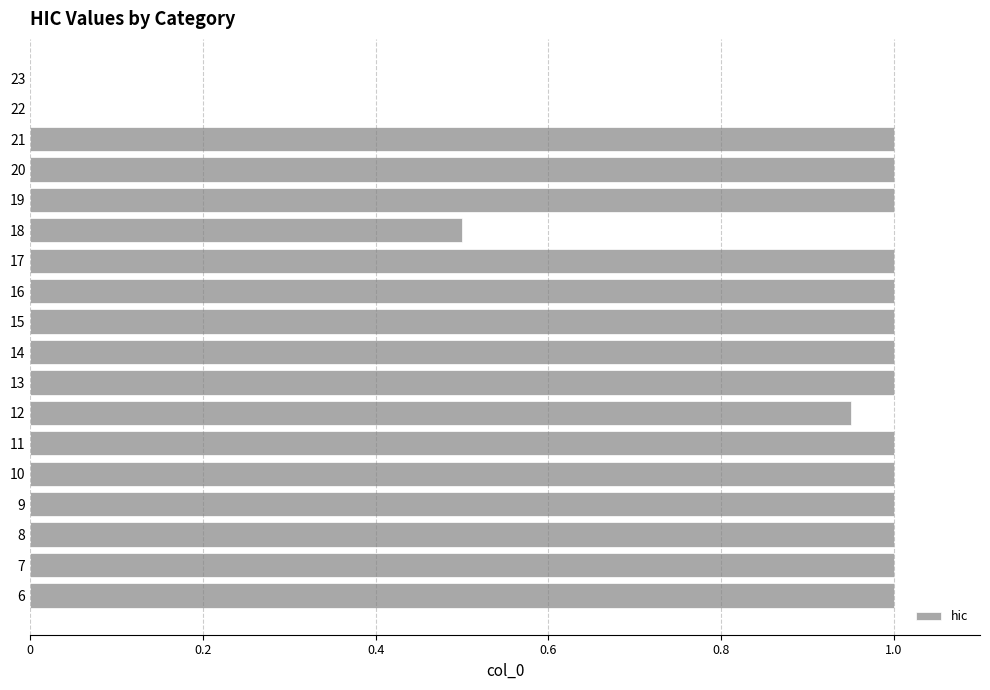

What is the maximum value shown in the chart?

1.0